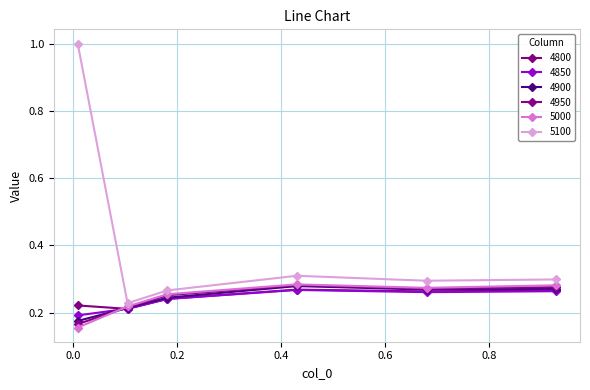

What is the average value of the 4850 series?

0.2